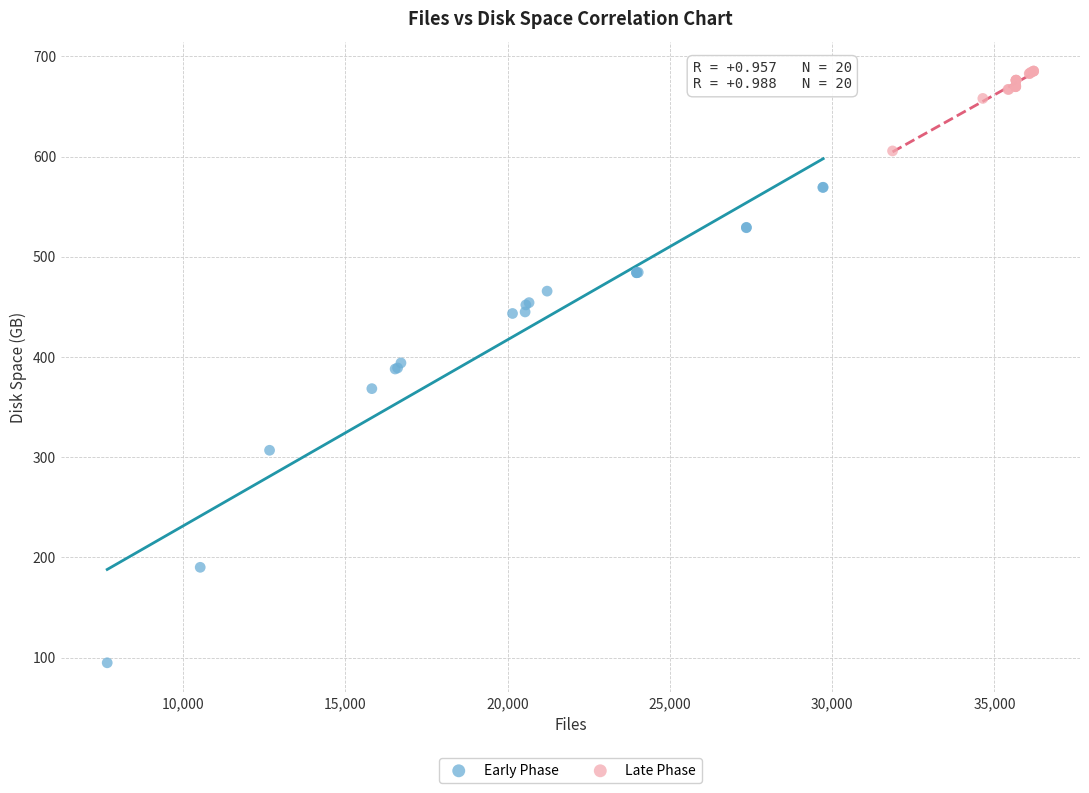

Which series reaches the maximum Y coordinate?

Late Phase